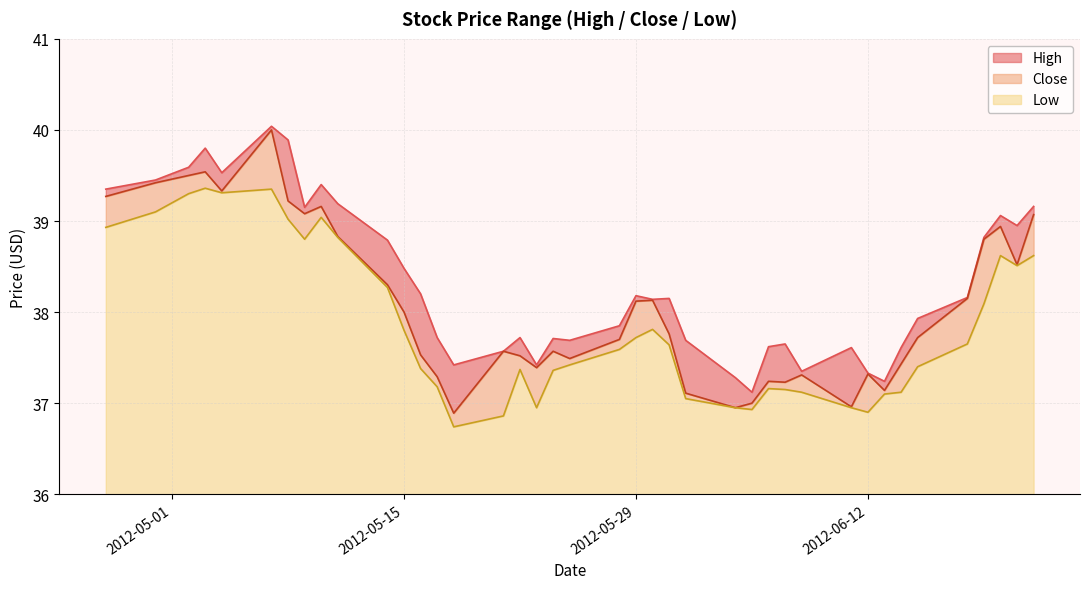

Which series has the largest total across all categories?

High